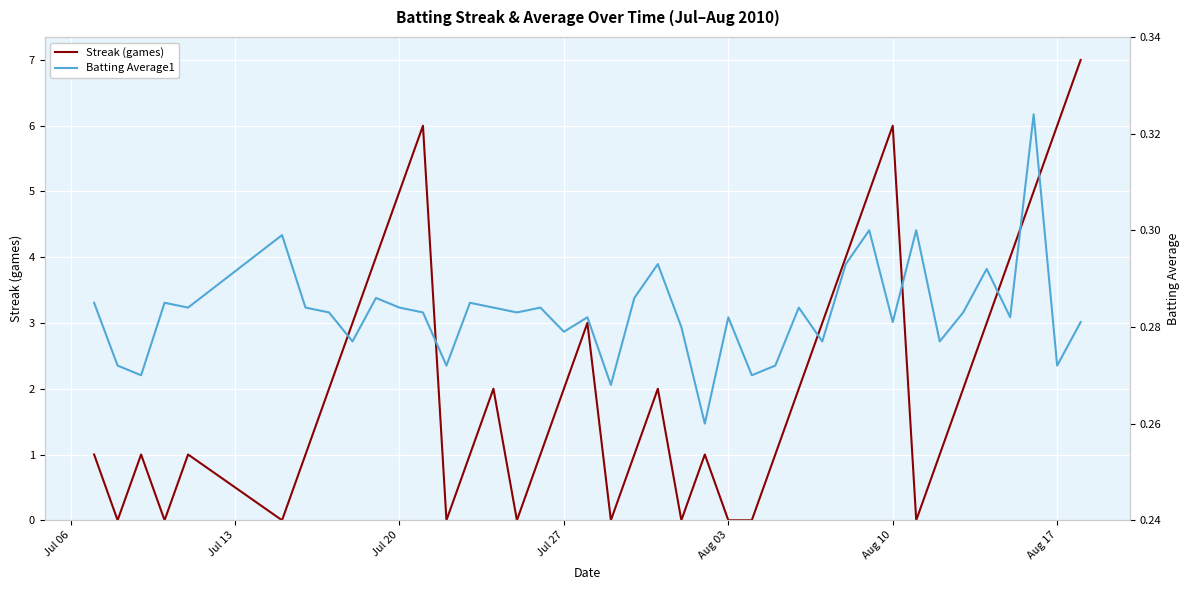

What are all the series names shown in the legend?

Streak (games), Batting Average1